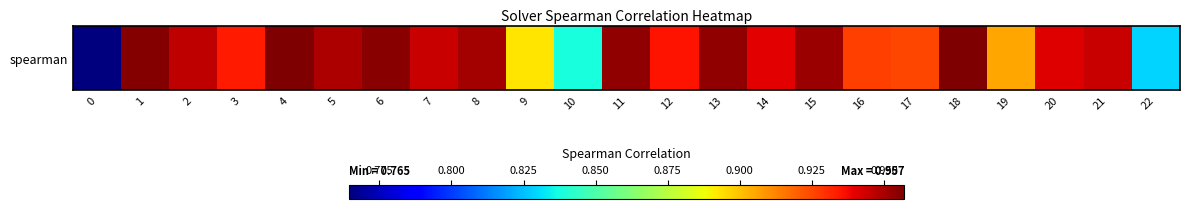

Rank the categories by value from lowest to highest.

0, 22, 10, 9, 19, 17, 16, 3, 12, 14, 20, 21, 7, 2, 5, 8, 15, 13, 11, 6, 1, 4, 18